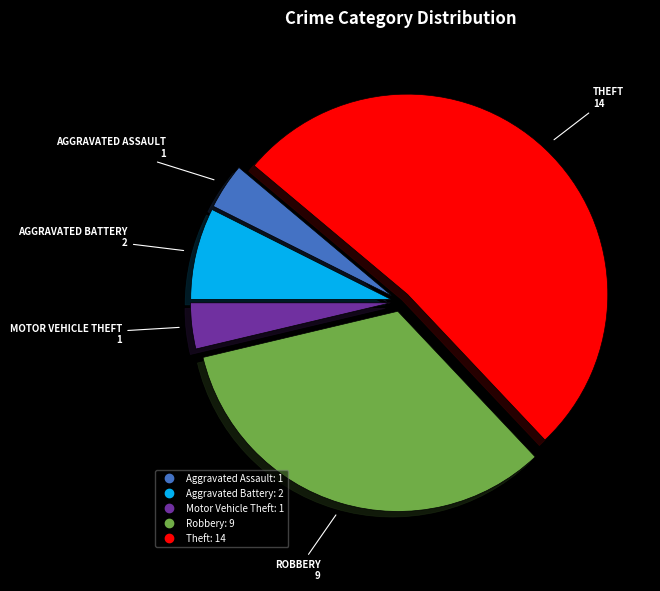

True or false: Aggravated Assault accounts for 4% of the total.

True